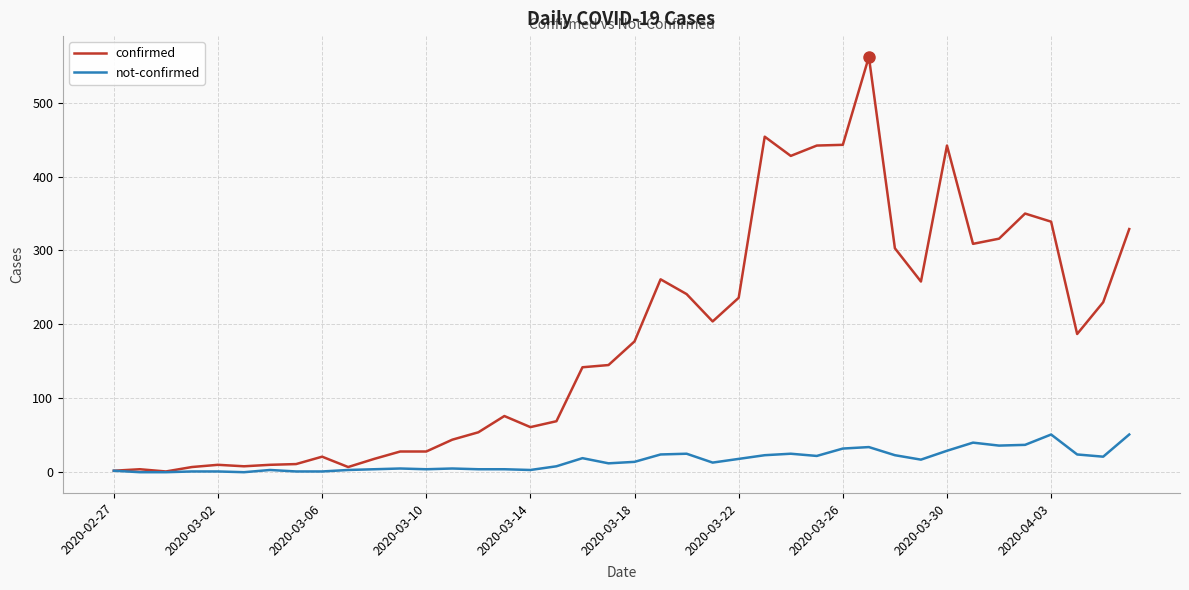

Is this an area chart (filled region under the line)?

No